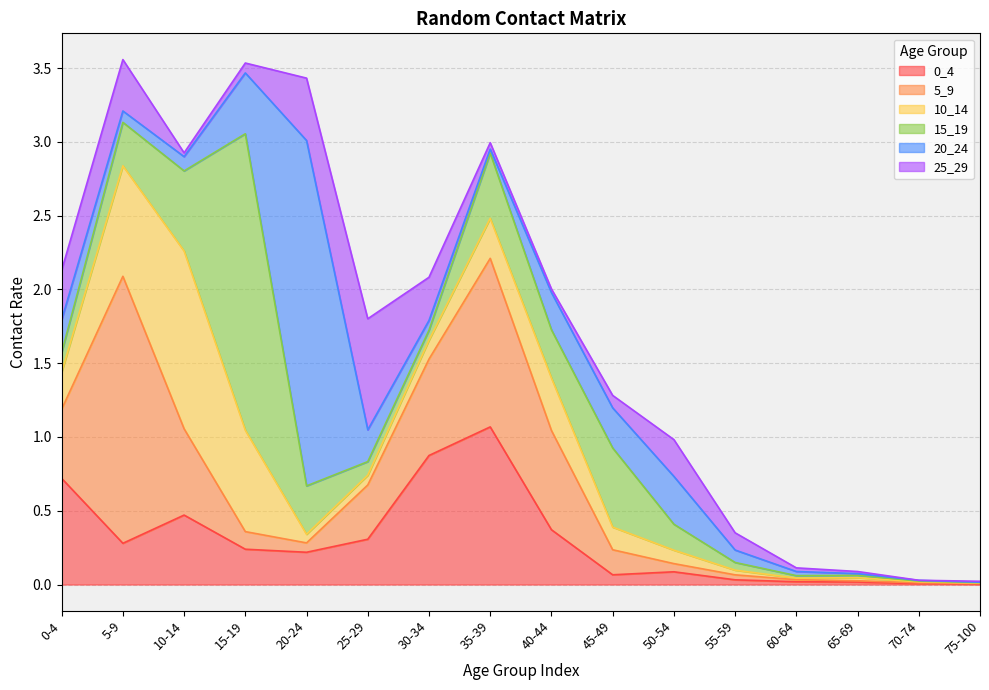

How many times do 15_19 and 0_4 cross each other?

5